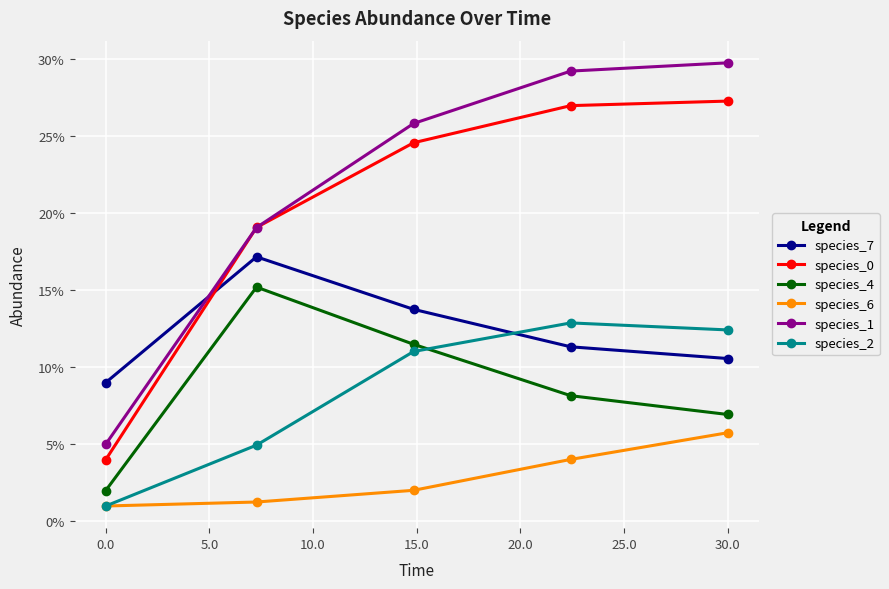

Does the chart have visible grid lines?

Yes